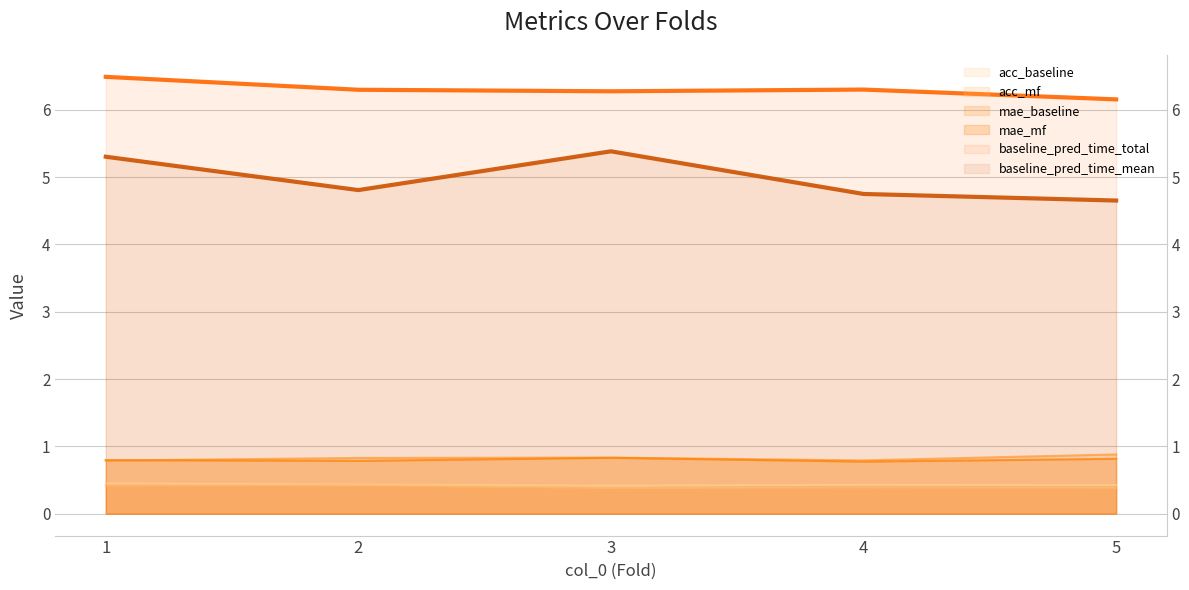

What are all the series names shown in the legend?

acc_baseline, acc_mf, mae_baseline, mae_mf, baseline_pred_time_total, baseline_pred_time_mean